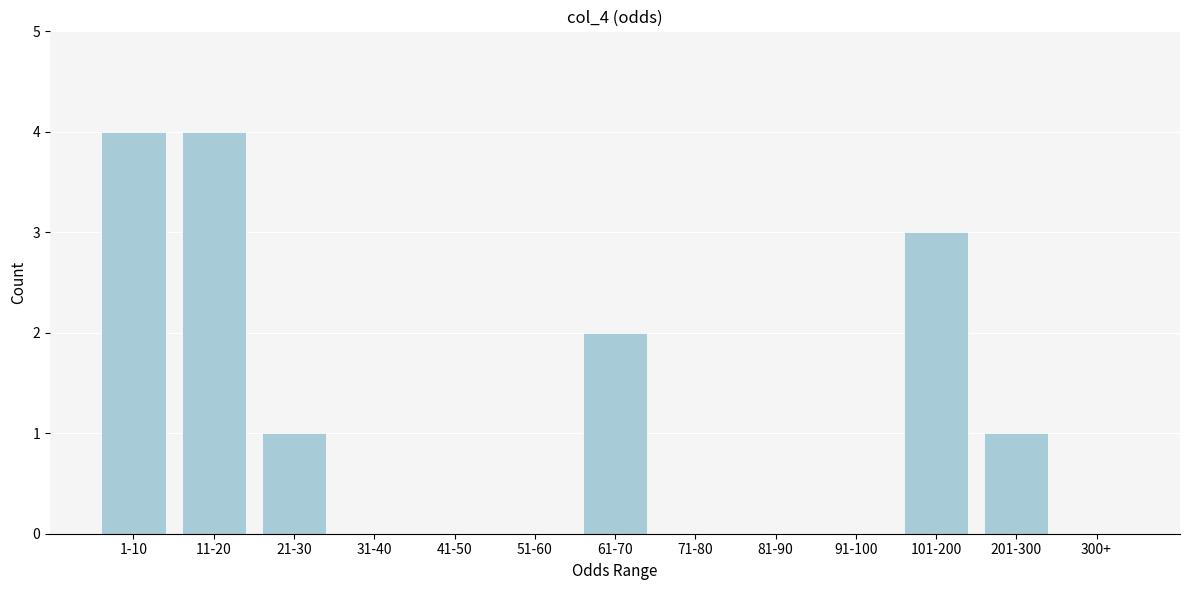

Reading right to left, extract all data points from this chart.

300+=0	201-300=1	101-200=3	91-100=0	81-90=0	71-80=0	61-70=2	51-60=0	41-50=0	31-40=0	21-30=1	11-20=4	1-10=4